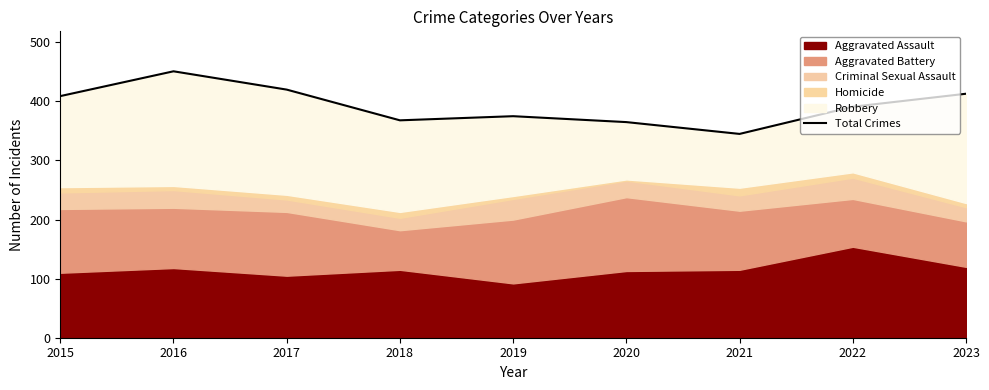

Which label corresponds to the largest value in the chart?

2016